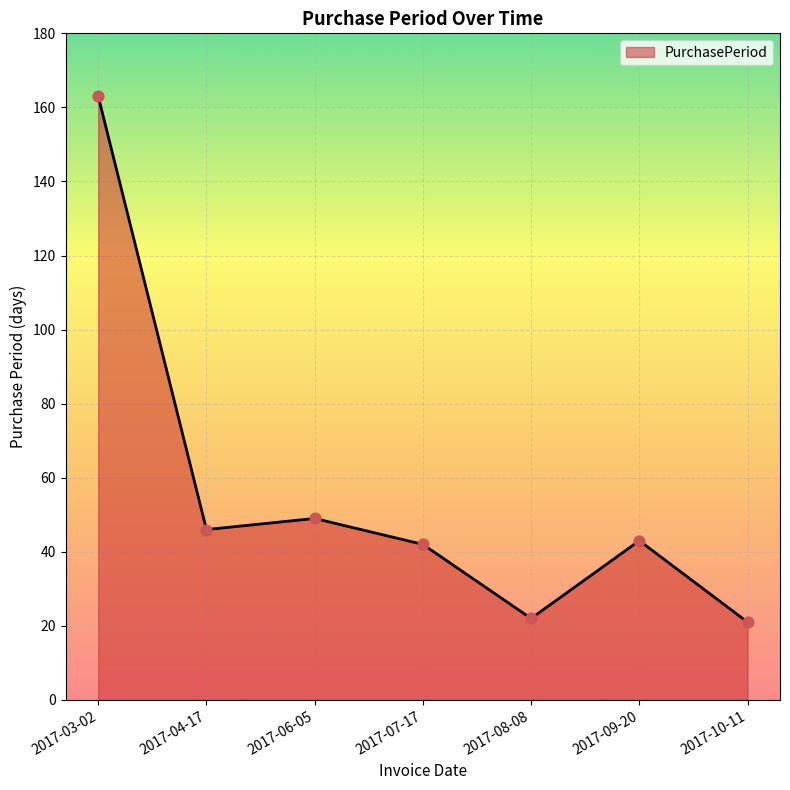

What is the change in value from 2017-08-08 to 2017-10-11?

-1